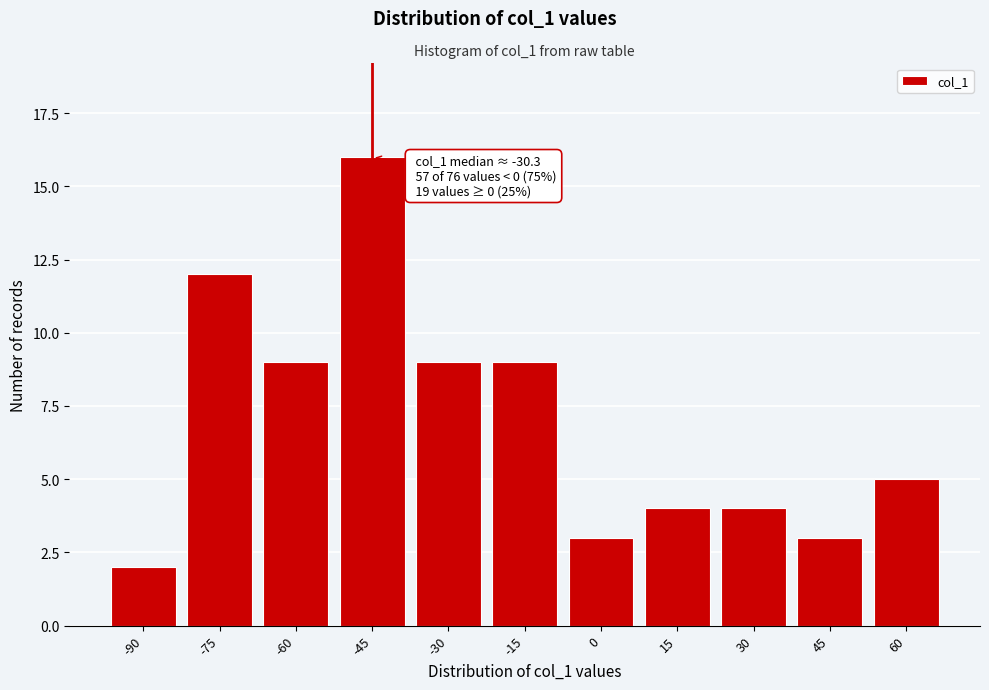

Reading left to right, list all the values displayed in this chart.

2	12	9	16	9	9	3	4	4	3	5